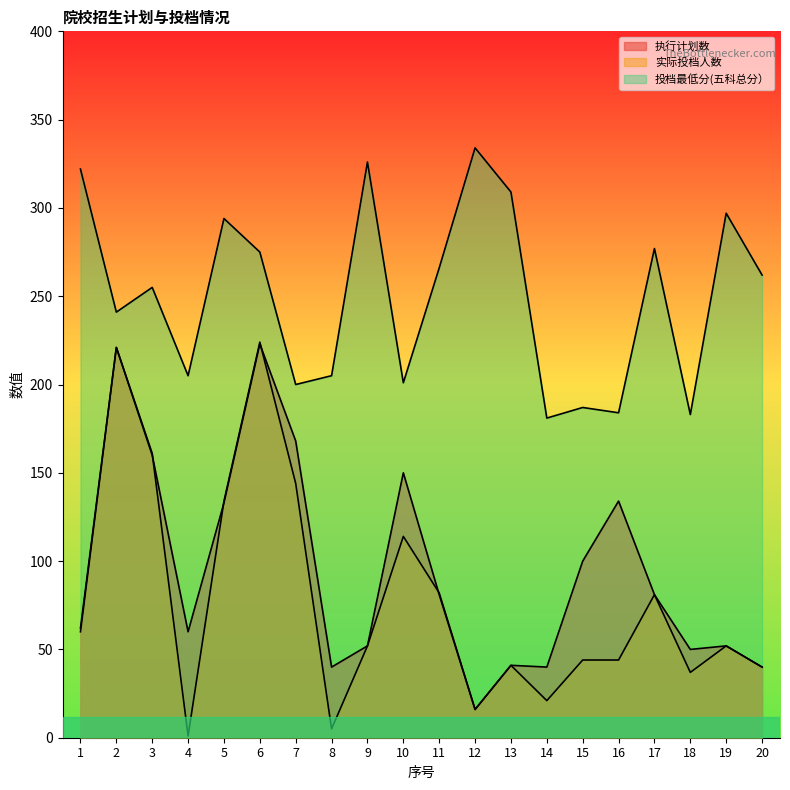

Reading right to left, transcribe all the data shown in this chart.

执行计划数: 40	52	50	81	134	100	40	41	16	81	150	52	40	168	223	133	60	160	221	60
实际投档人数: 40	52	37	81	44	44	21	41	16	82	114	52	5	144	224	134	1	161	221	62
投档最低分(五科总分）: 262	297	183	277	184	187	181	309	334	266	201	326	205	200	275	294	205	255	241	322